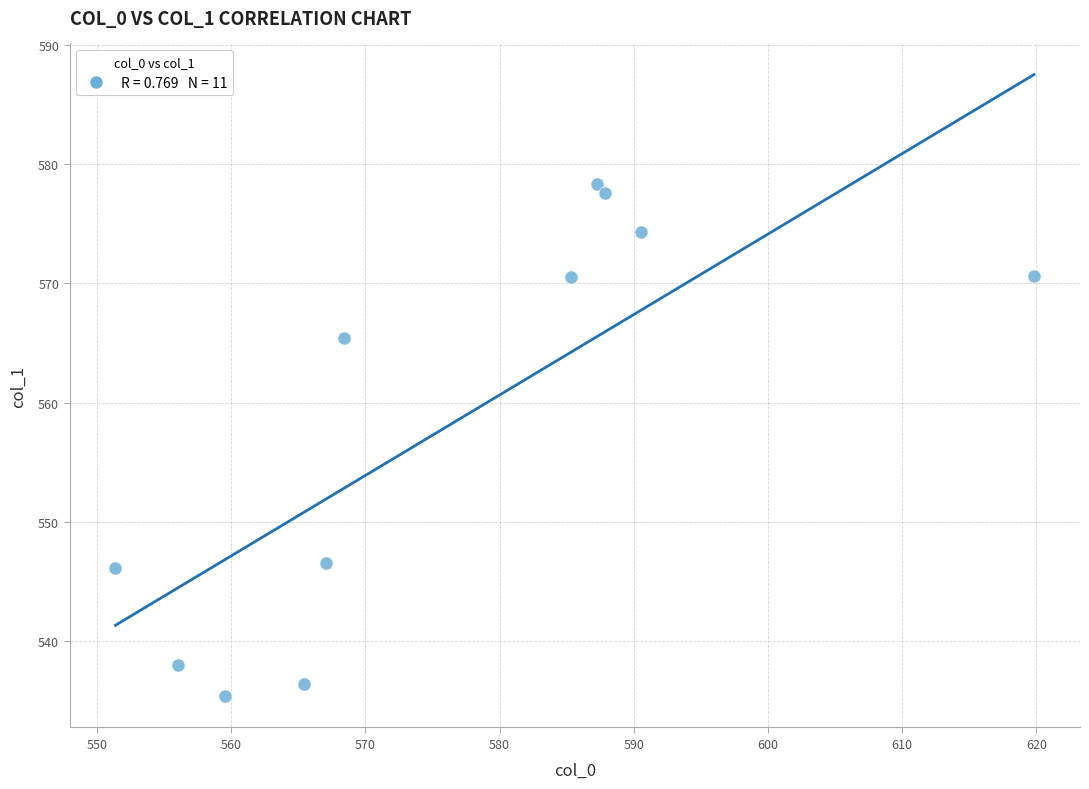

What is the average Y value?

558.1